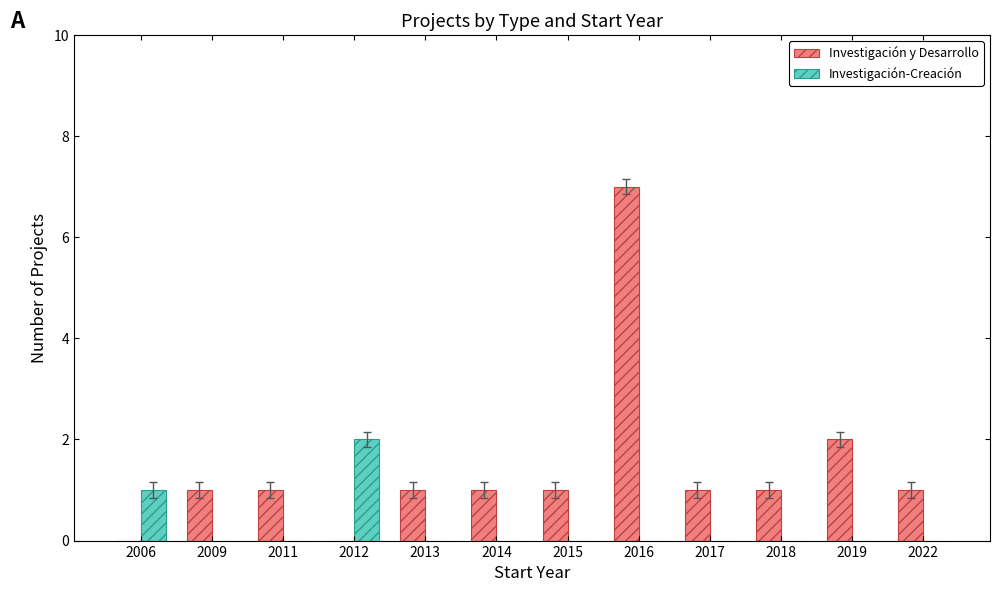

What are all the series names shown in the legend?

Investigación y Desarrollo, Investigación-Creación